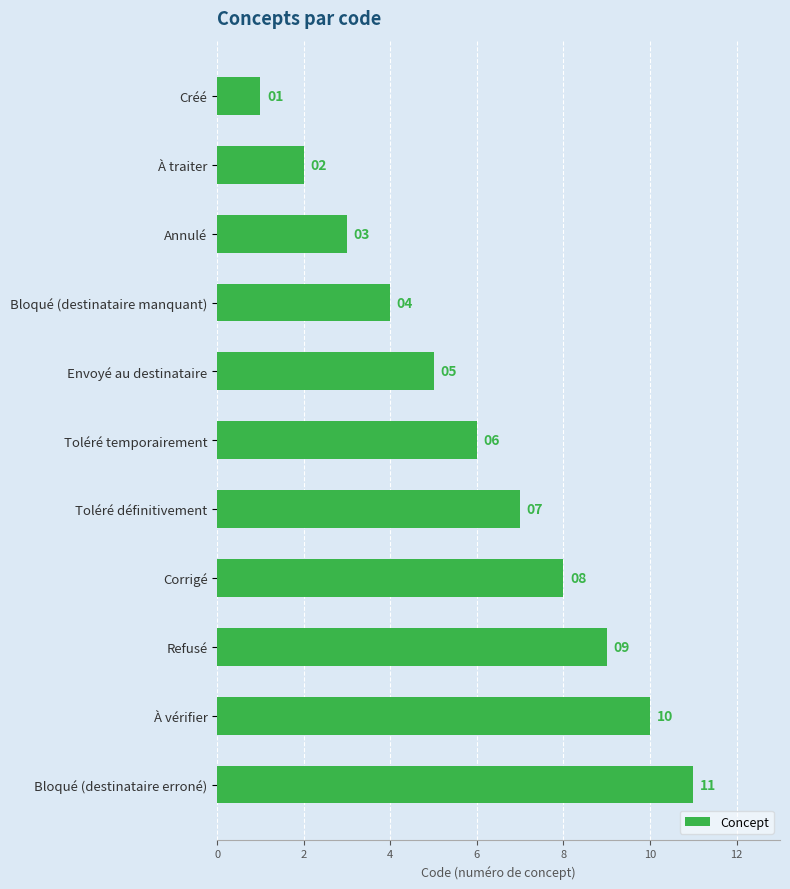

What is the approximate value at Toléré définitivement, to the nearest 10?

10